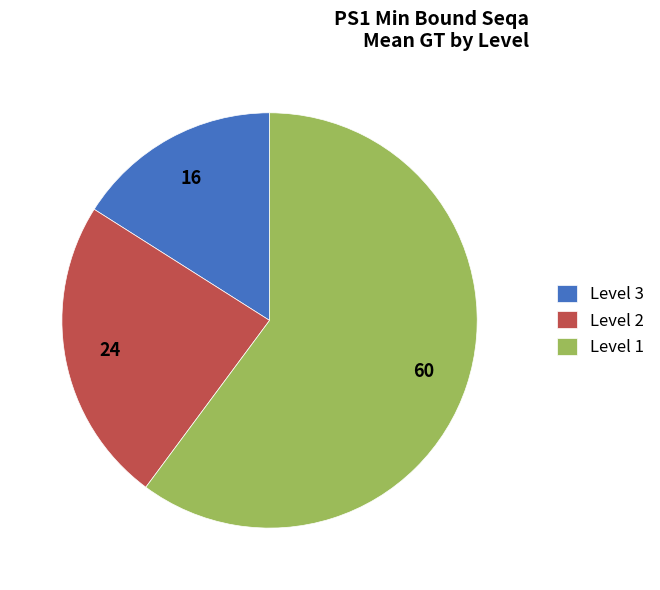

How many segments does this pie chart have?

3